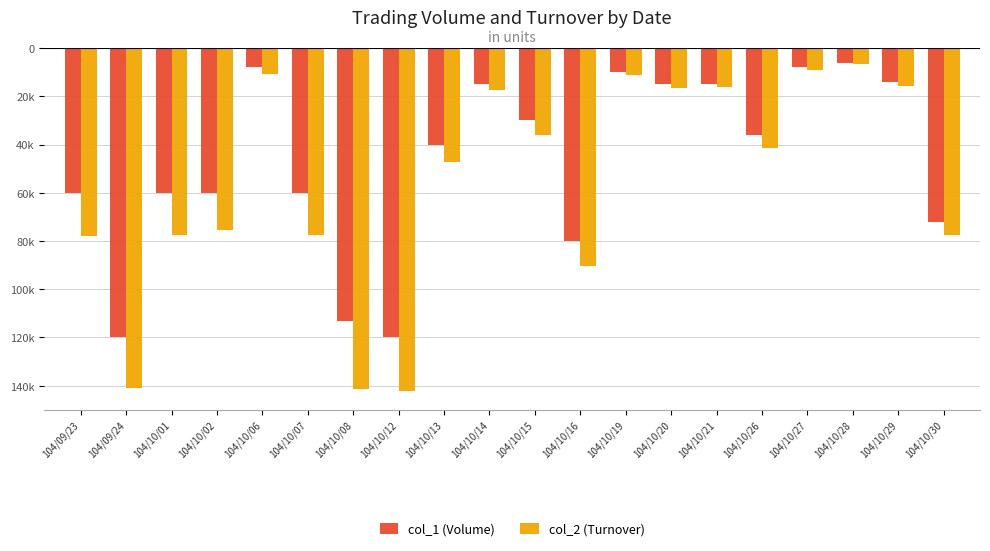

At which label does col_1 (Volume) first exceed -36000?

104/10/06